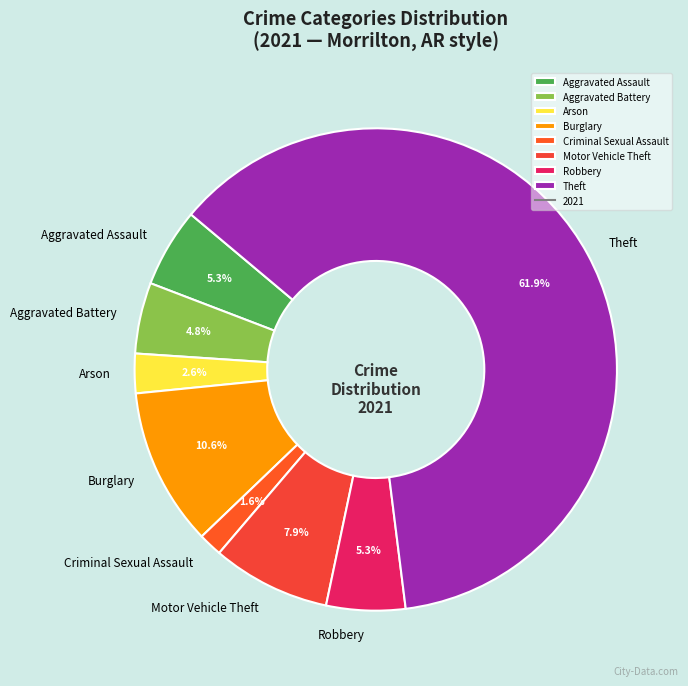

How many slices are in this pie chart?

8